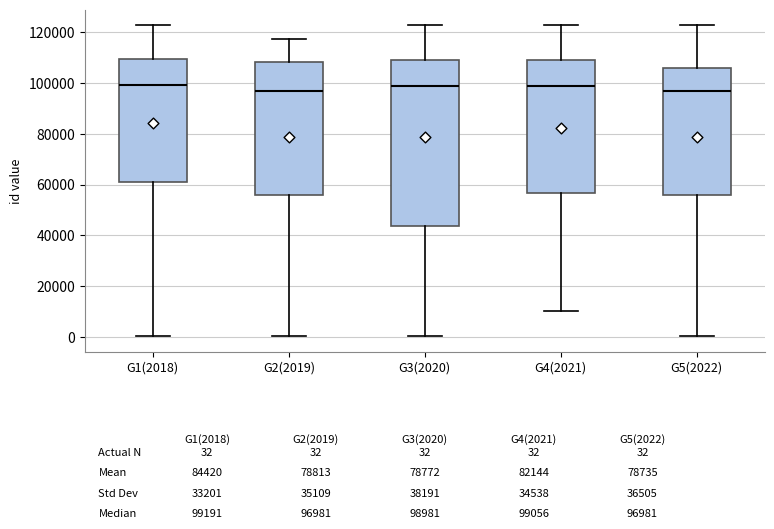

Which box is the tallest, from its lower edge to its upper edge?

G3(2020)